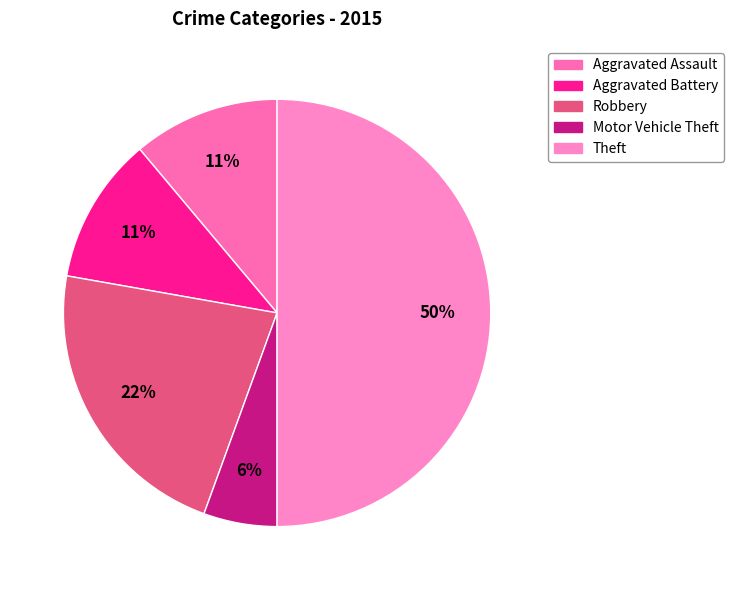

How many segments does this pie chart have?

5